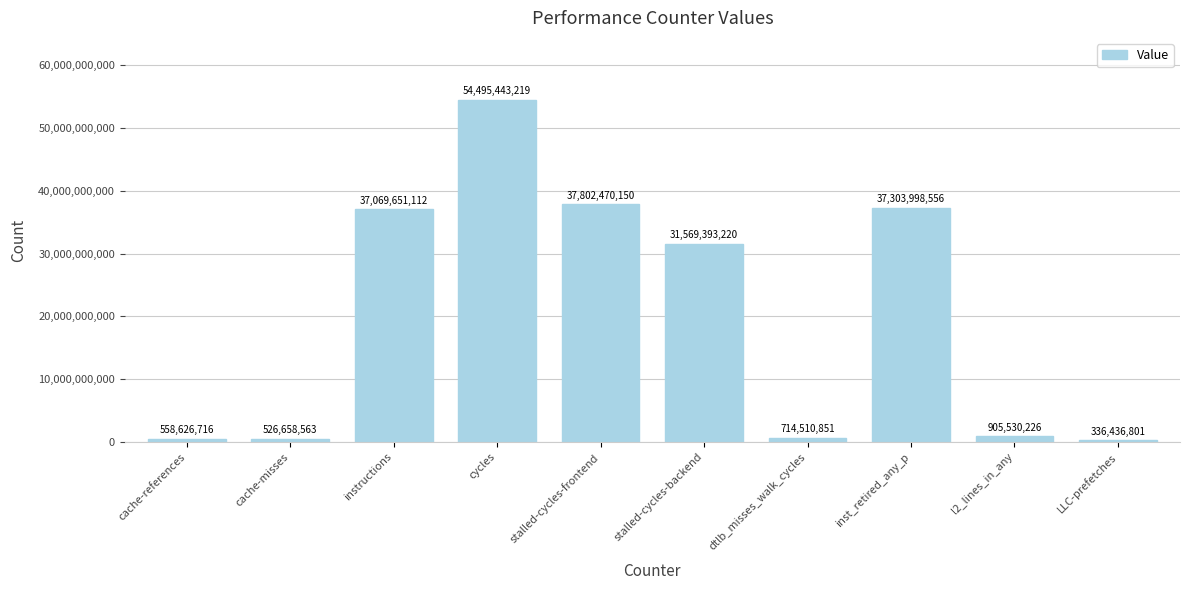

Which has a higher value, stalled-cycles-frontend or LLC-prefetches?

stalled-cycles-frontend